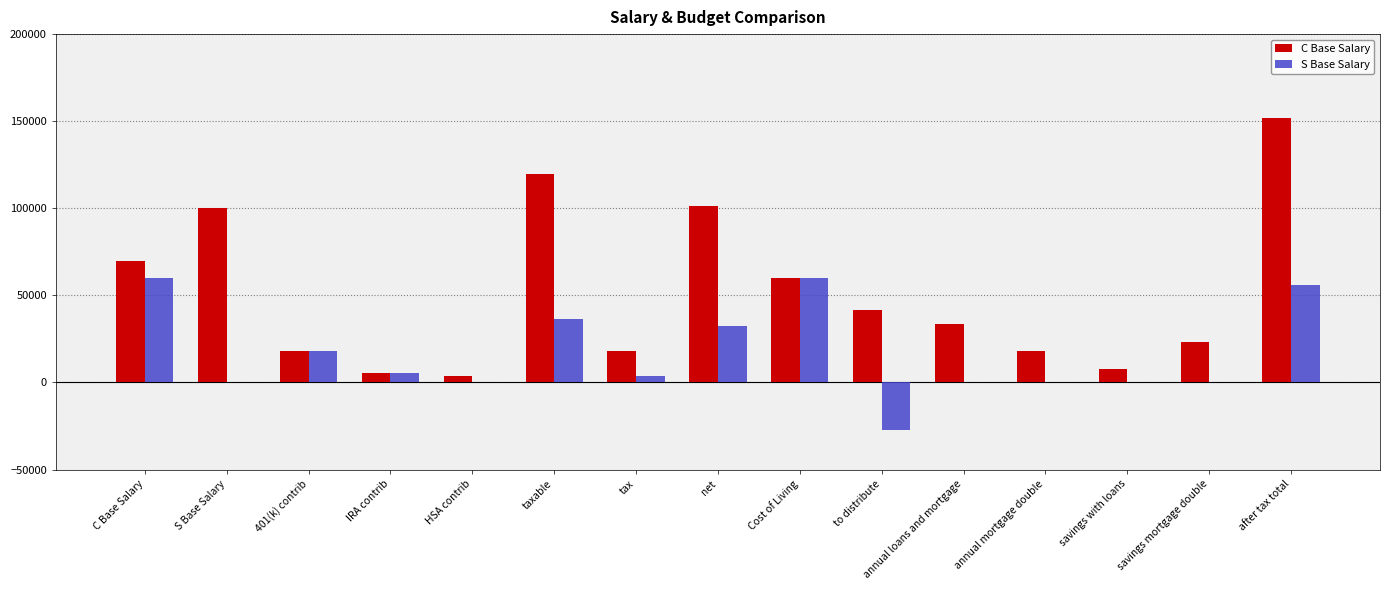

True or false: C Base Salary has a value of 60000 at Cost of Living.

True